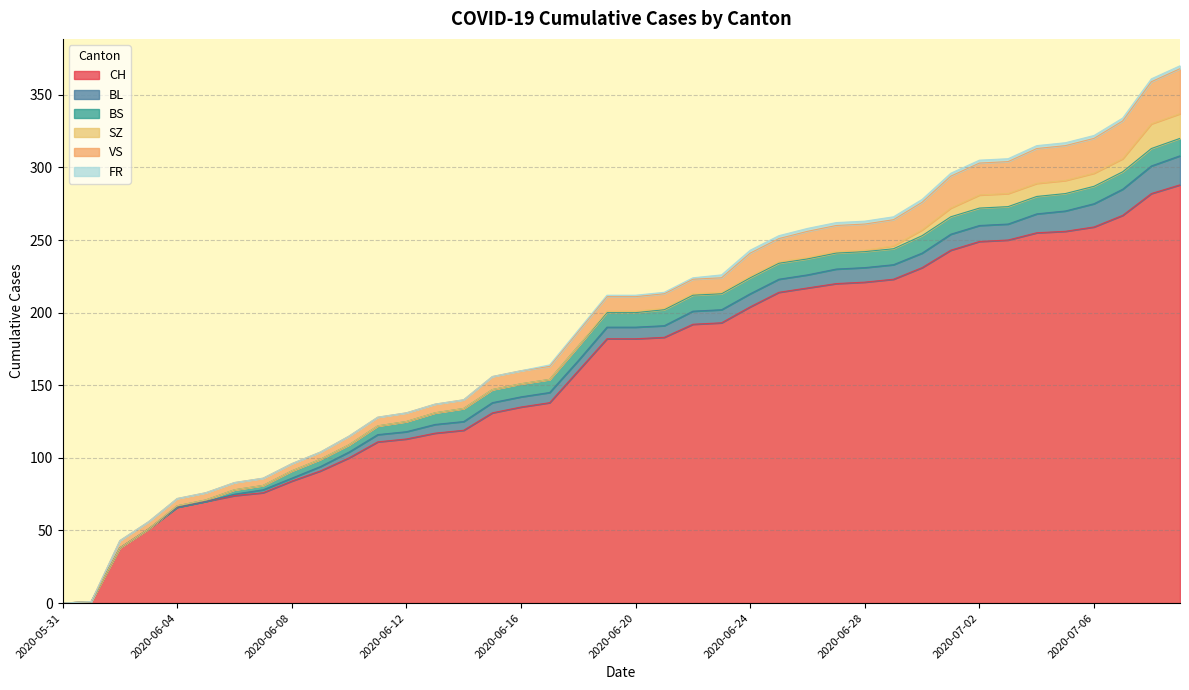

What are all the series names shown in the legend?

CH, BL, BS, SZ, VS, FR